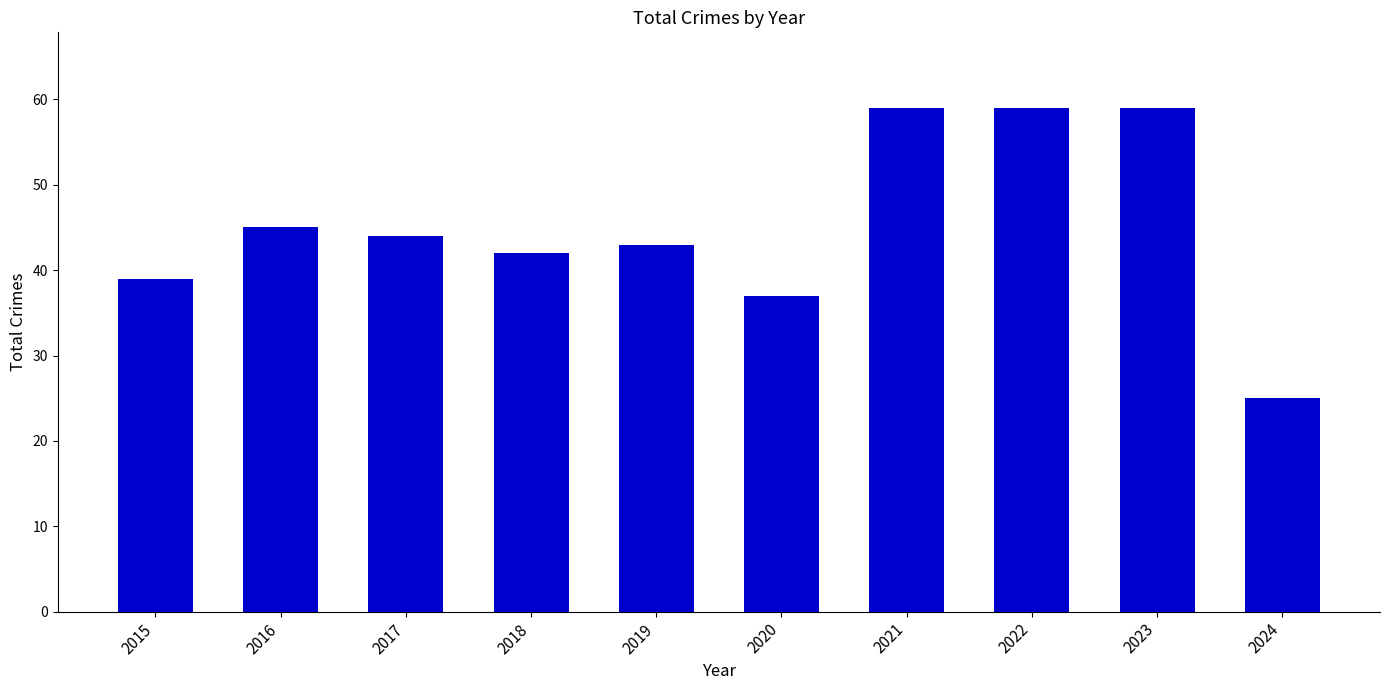

The value at 2022 is 59. True or false?

True